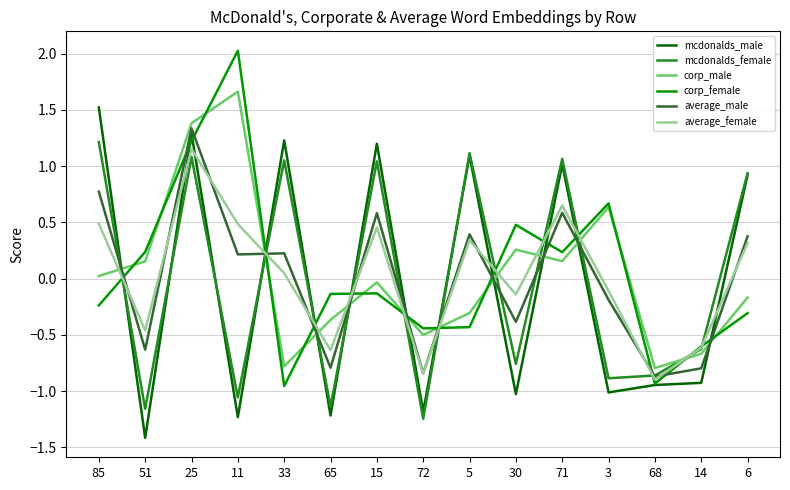

What is the maximum value shown in the chart?

2.0